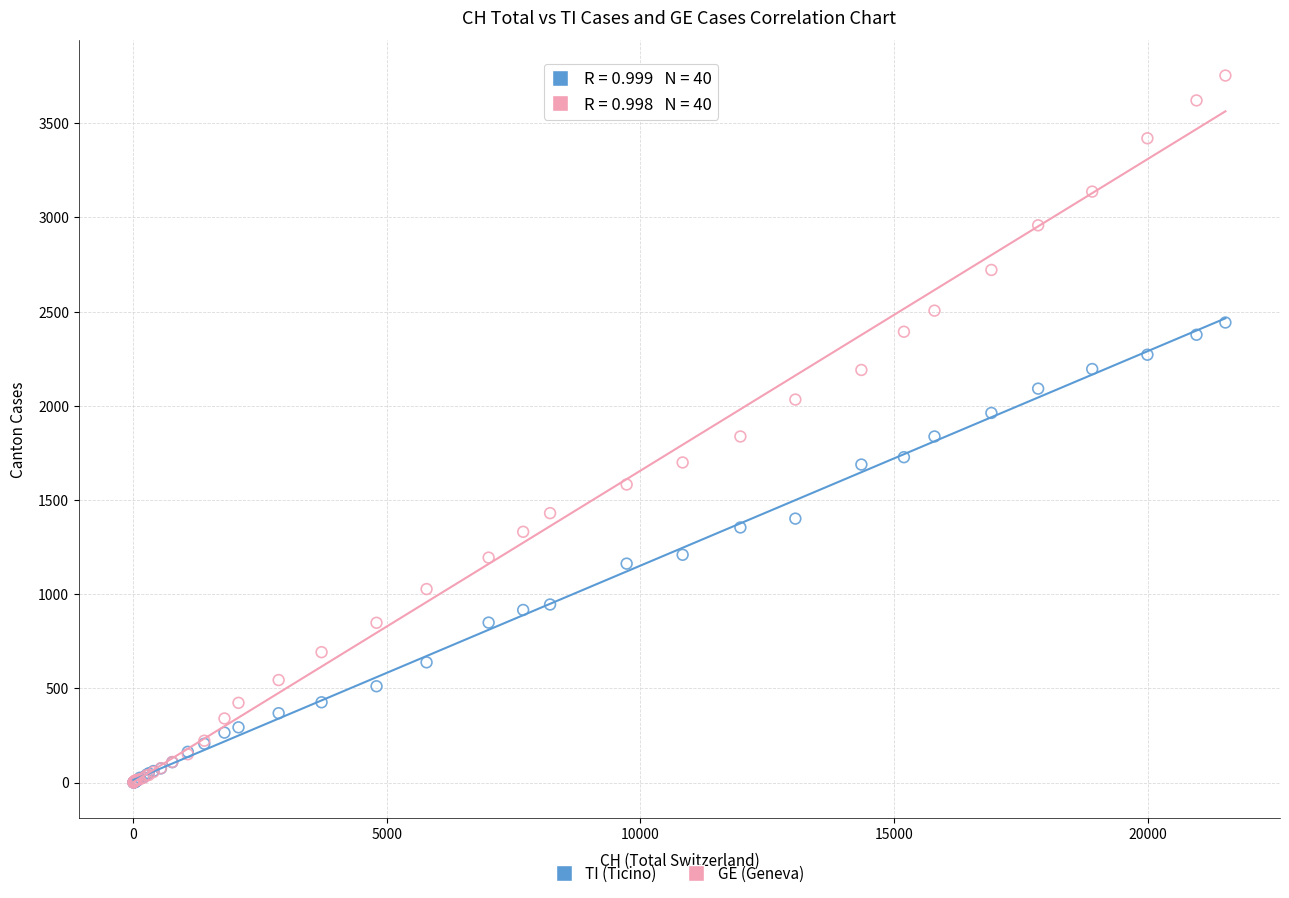

Which series contains the highest Y value?

GE (Geneva)